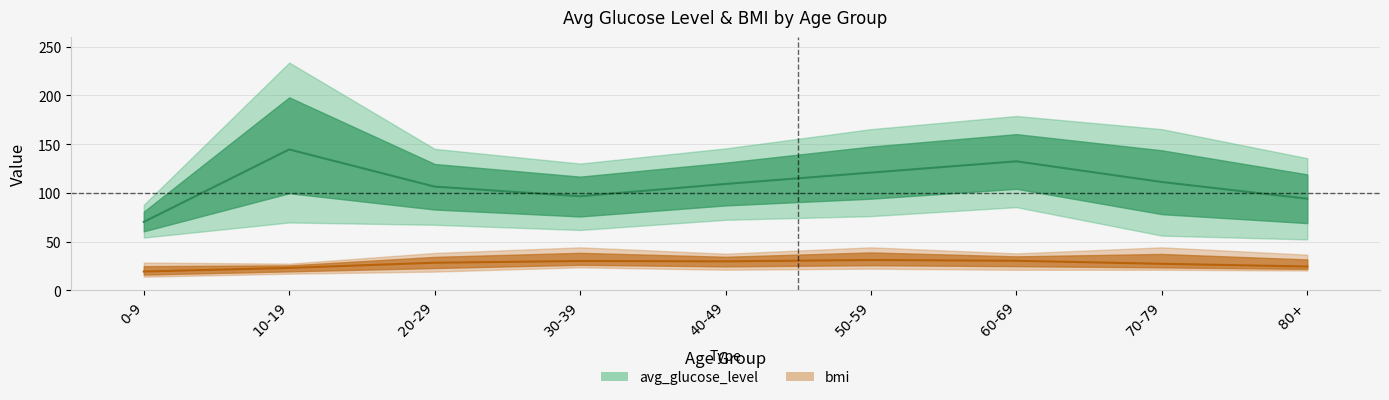

What is the maximum value shown in the chart?

233.7